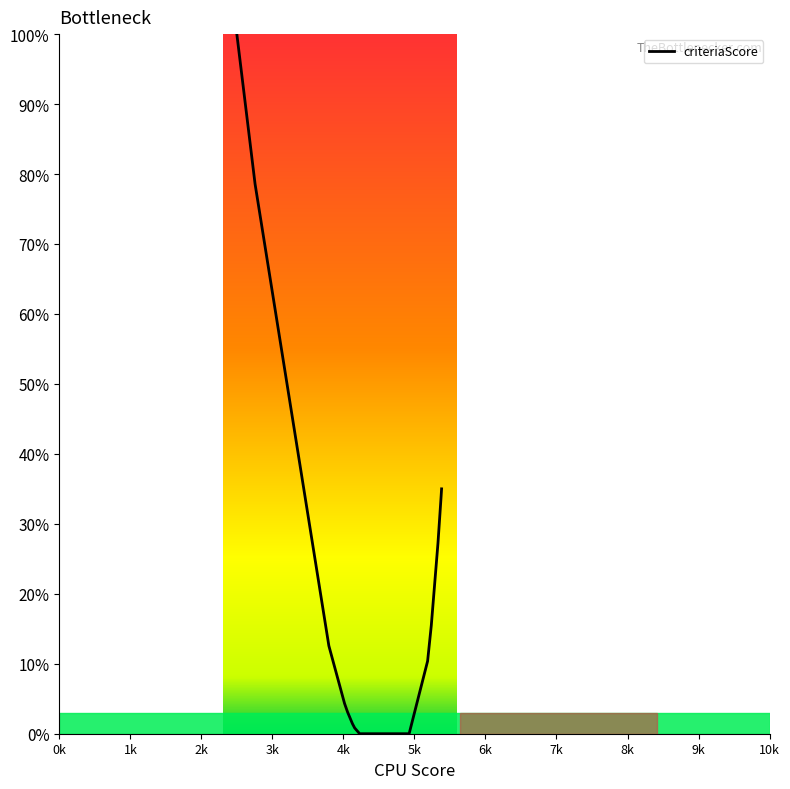

What is the greatest value displayed?

100.0